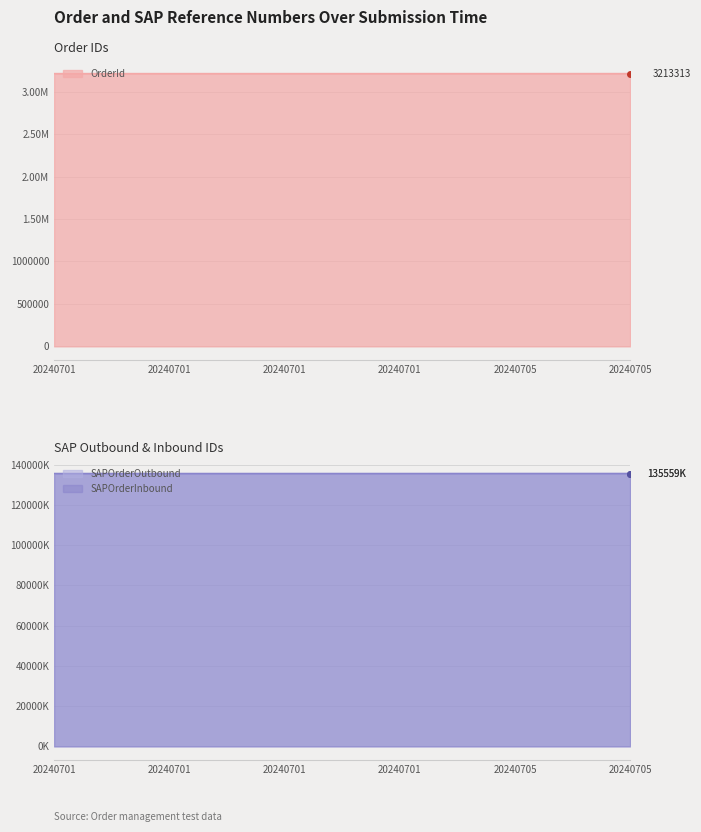

Which series has the largest range (max minus min)?

SAPOrderOutbound